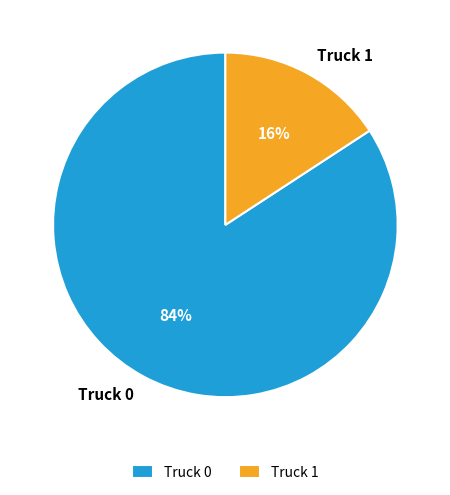

Is there a majority slice in this chart?

Yes